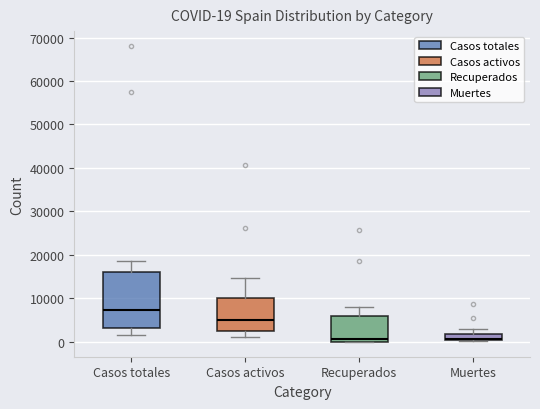

Which box's median line is the highest?

Casos totales